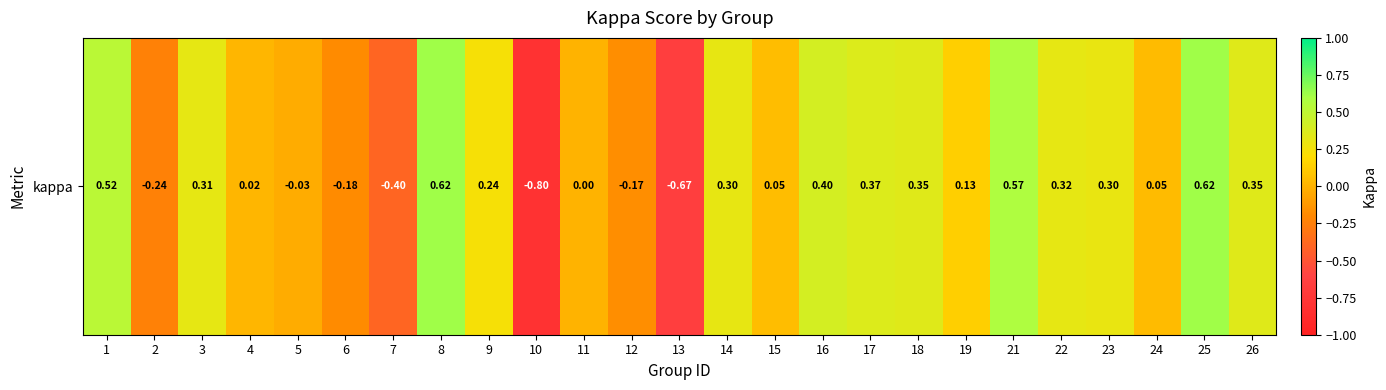

What is the difference between the maximum and minimum values?

1.4